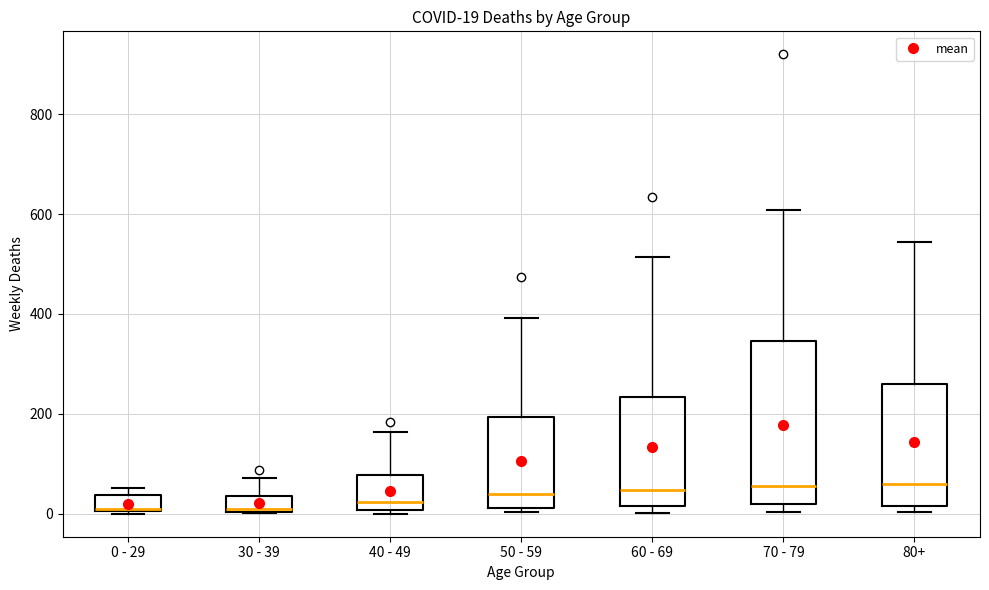

Which box is the tallest, from its lower edge to its upper edge?

70 - 79